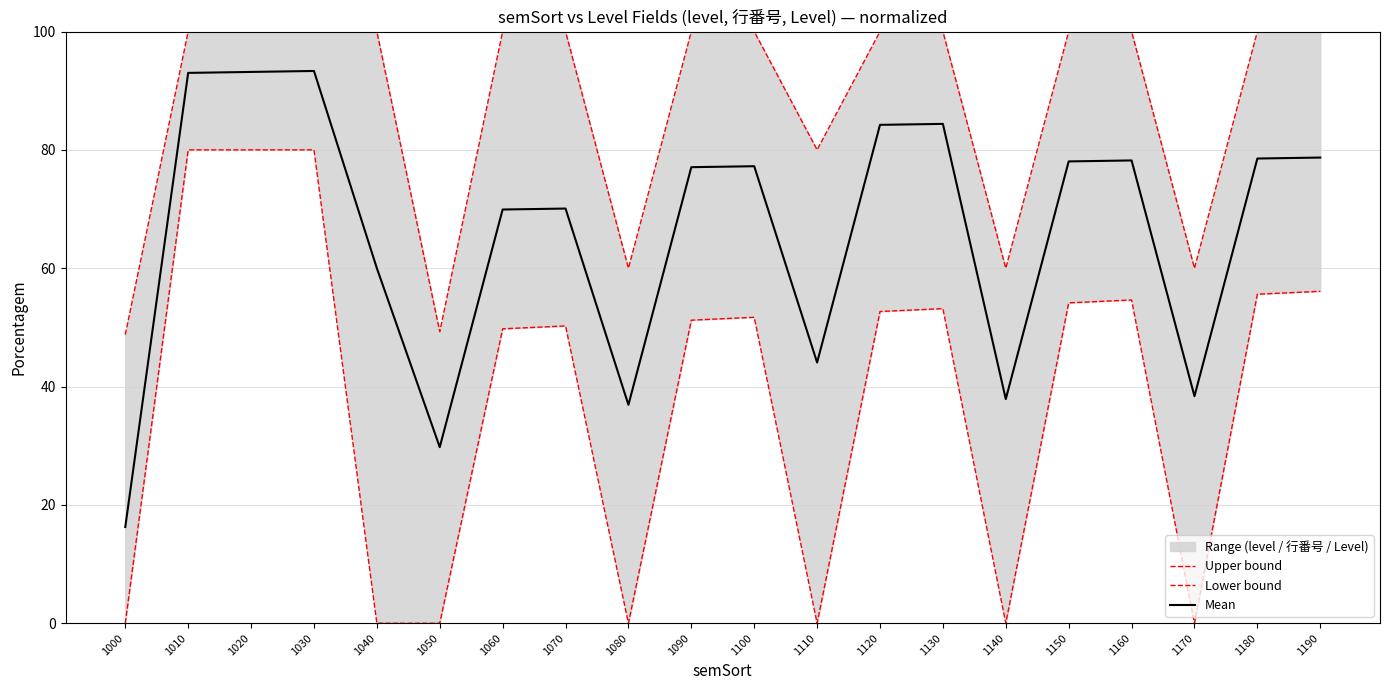

At 1060, list the series in order from largest to smallest.

Upper bound, Mean, Lower bound